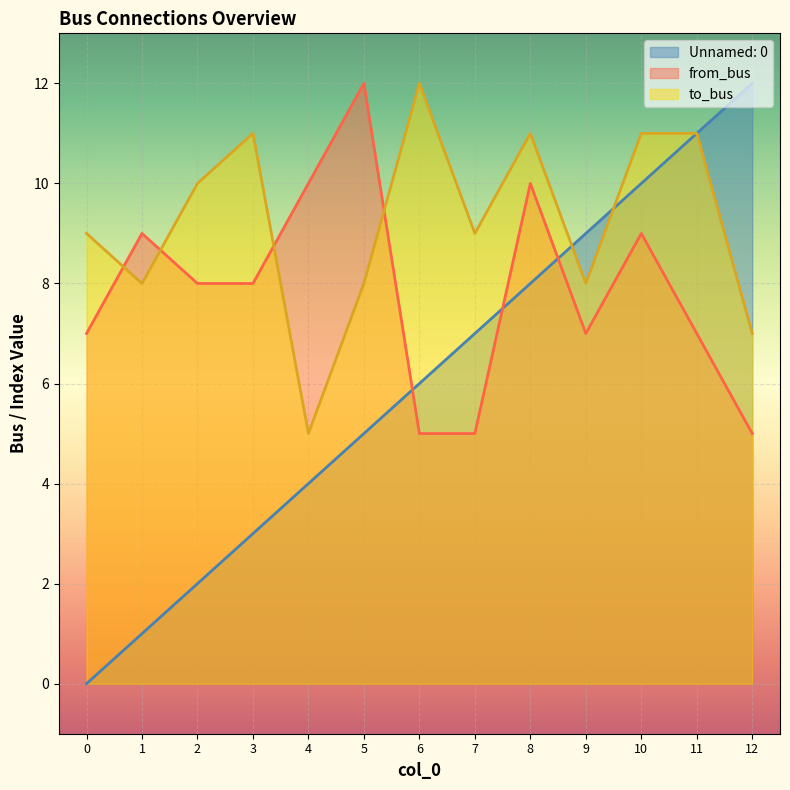

The value of from_bus at 12 is 5. True or false?

True